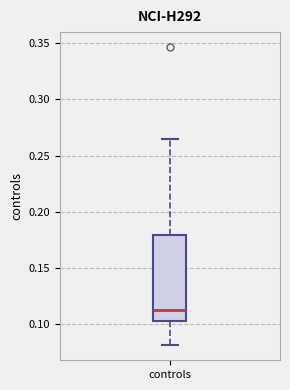

Read this box plot against the y-axis: the position of the median line, the range covered by the box, and the ends of both whiskers. The values are not printed on the chart, so give them approximately, as read against the axis.

median 0.110, box 0.100 to 0.180, whiskers 0.080 to 0.265